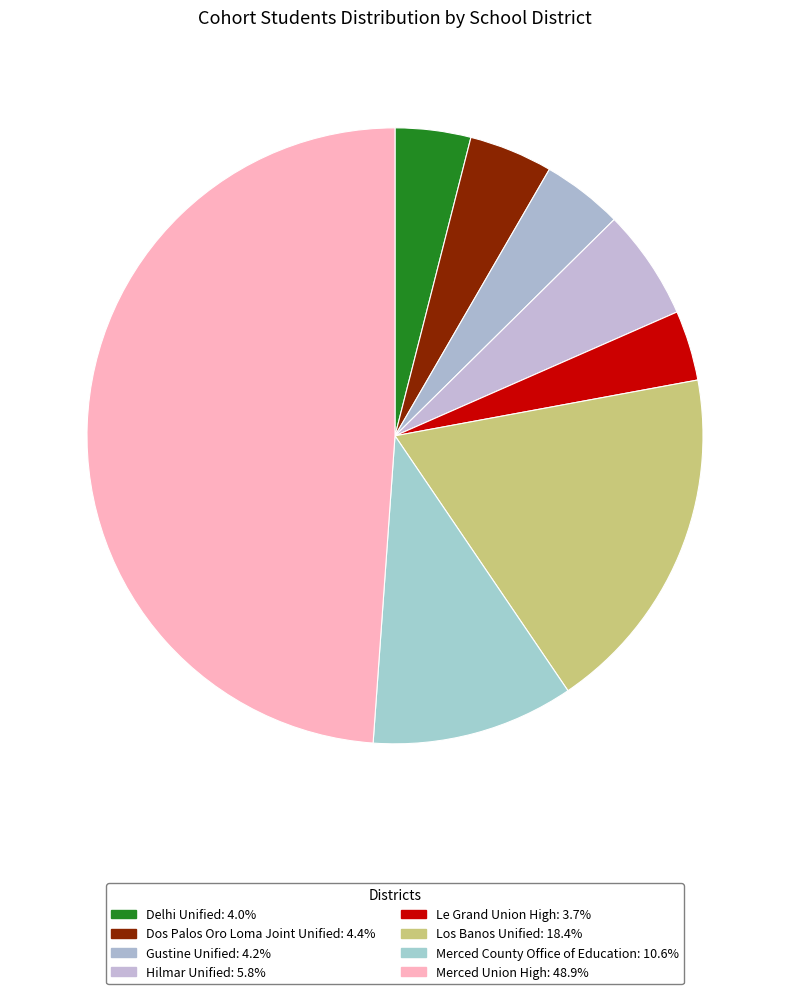

What is the largest slice in the pie chart?

Merced Union High